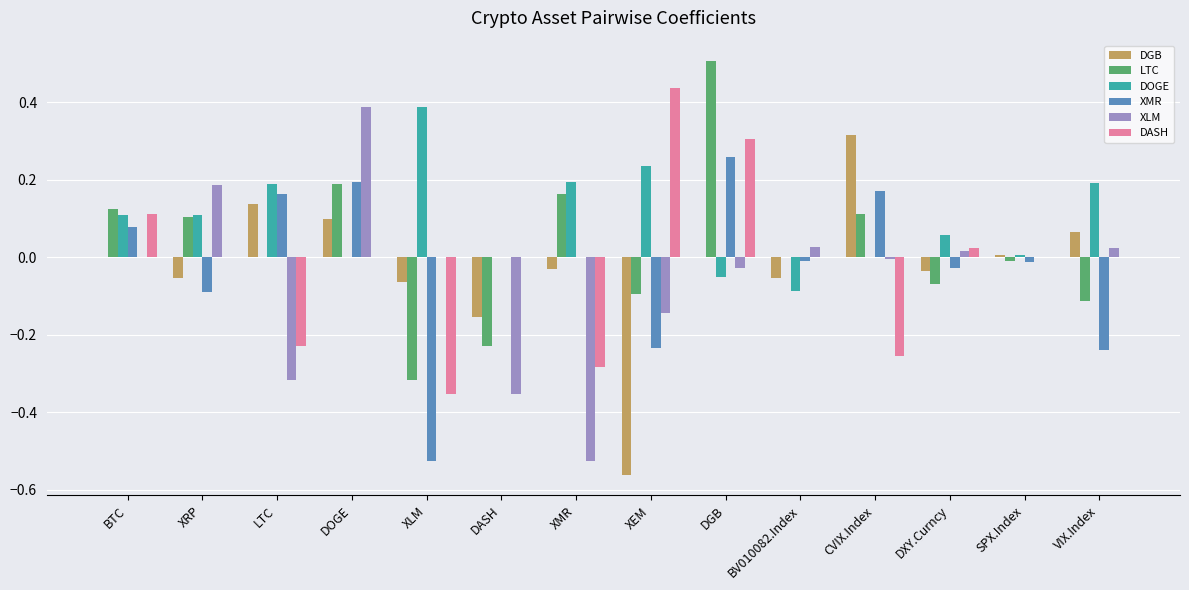

True or false: DGB has a value of 0.1 at LTC.

True